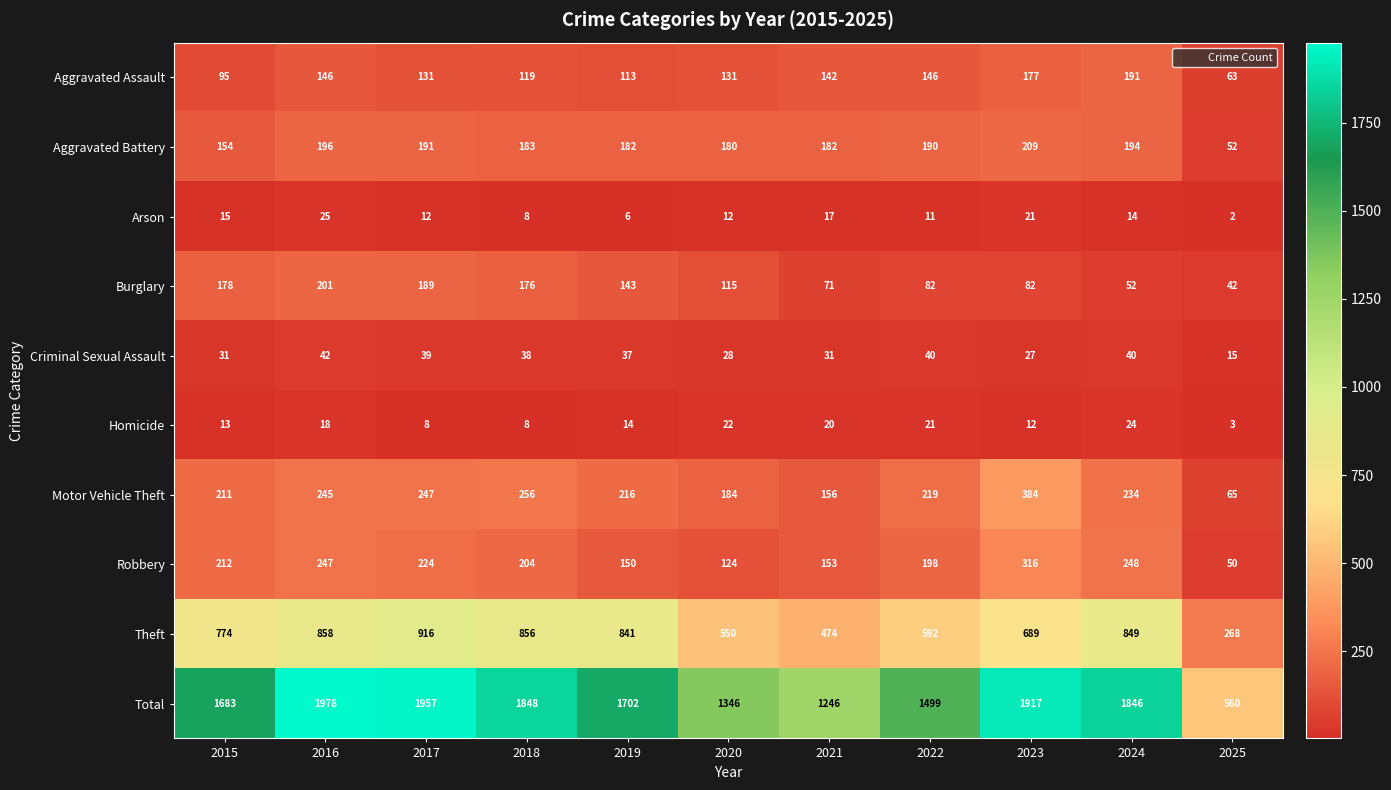

Read the Total value at 2024, to the nearest 50.

1850